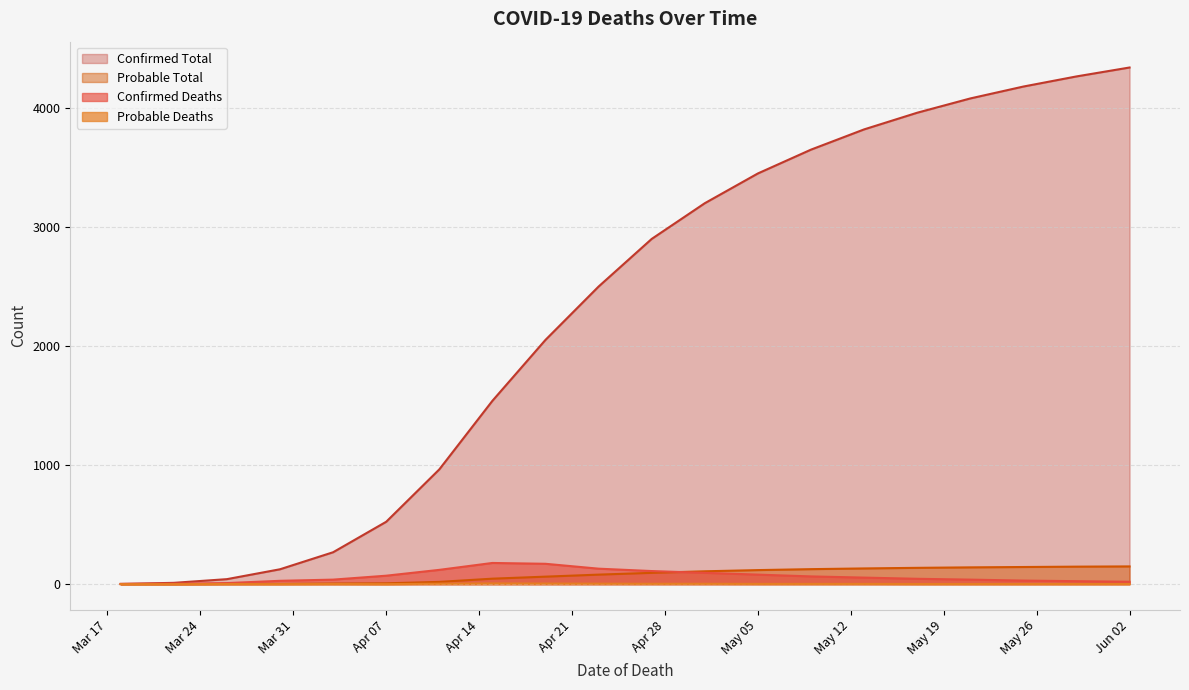

What is the label of the 15th point from the left?

2020-05-13